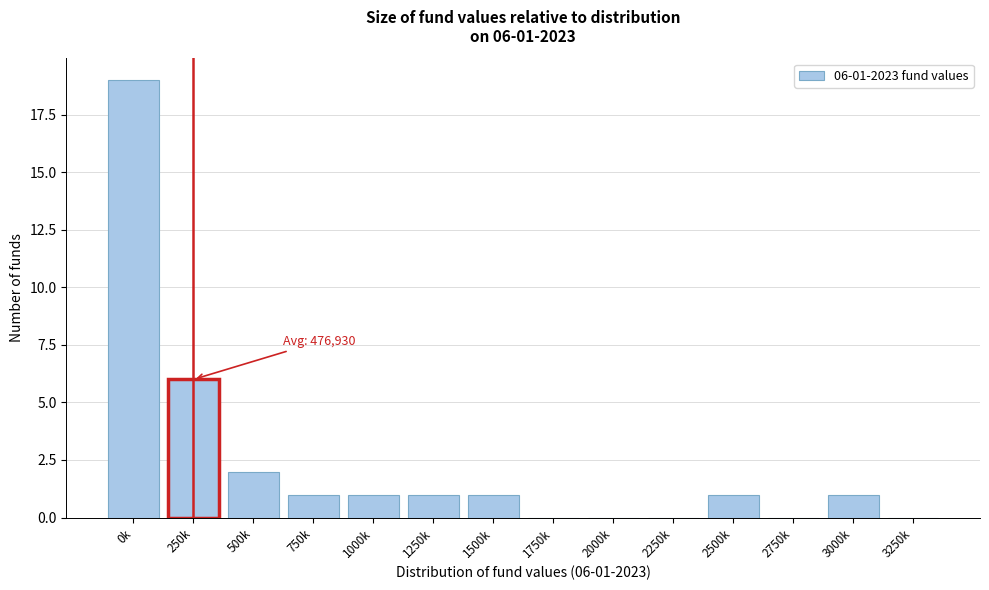

Reading right to left, transcribe all the data shown in this chart.

3250k=0	3000k=1	2750k=0	2500k=1	2250k=0	2000k=0	1750k=0	1500k=1	1250k=1	1000k=1	750k=1	500k=2	250k=6	0k=19